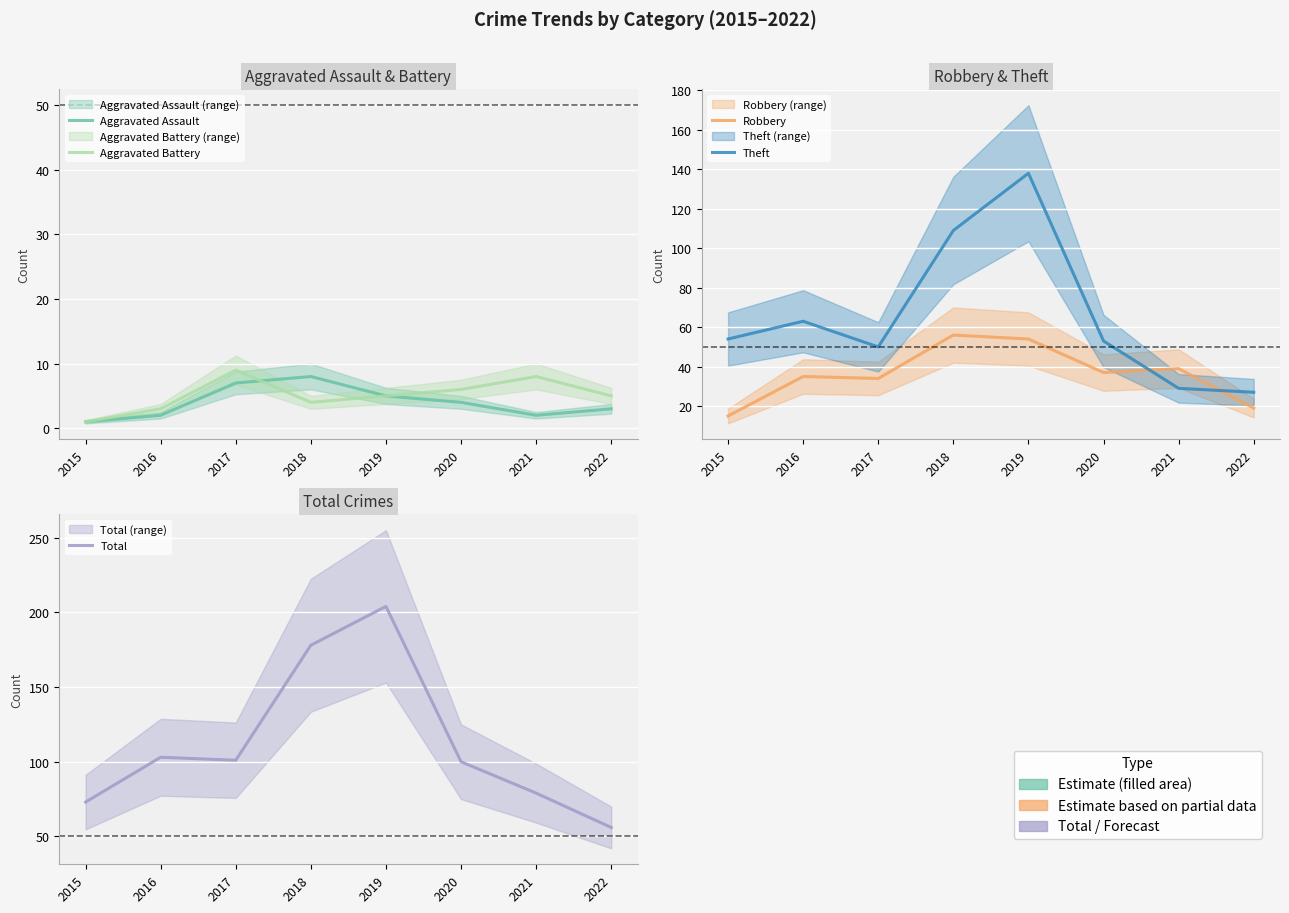

What are all the series names shown in the legend?

Aggravated Assault, Aggravated Battery, Robbery, Theft, Total